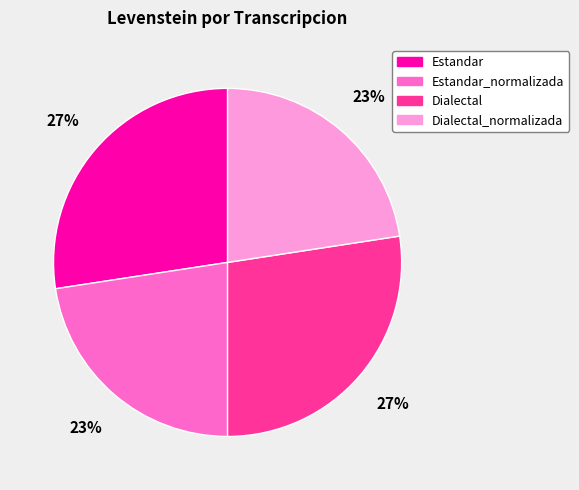

To the nearest percent, what portion does Estandar represent?

27%